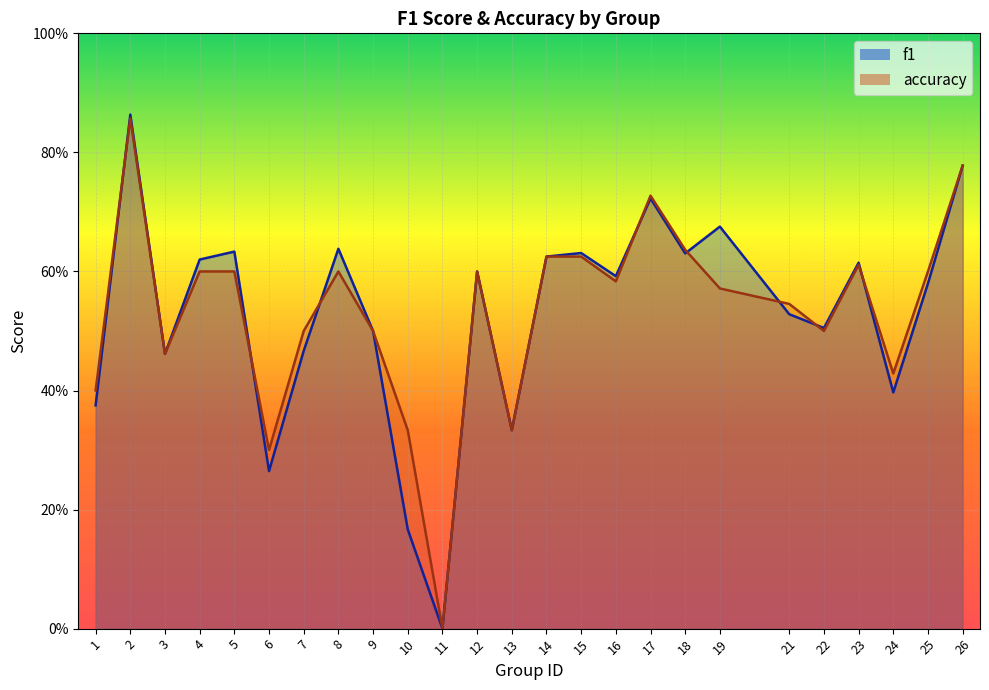

List the labels in order of accuracy value, smallest first.

11, 6, 10, 13, 1, 24, 3, 7, 9, 22, 21, 19, 16, 4, 5, 8, 12, 25, 23, 14, 15, 18, 17, 26, 2